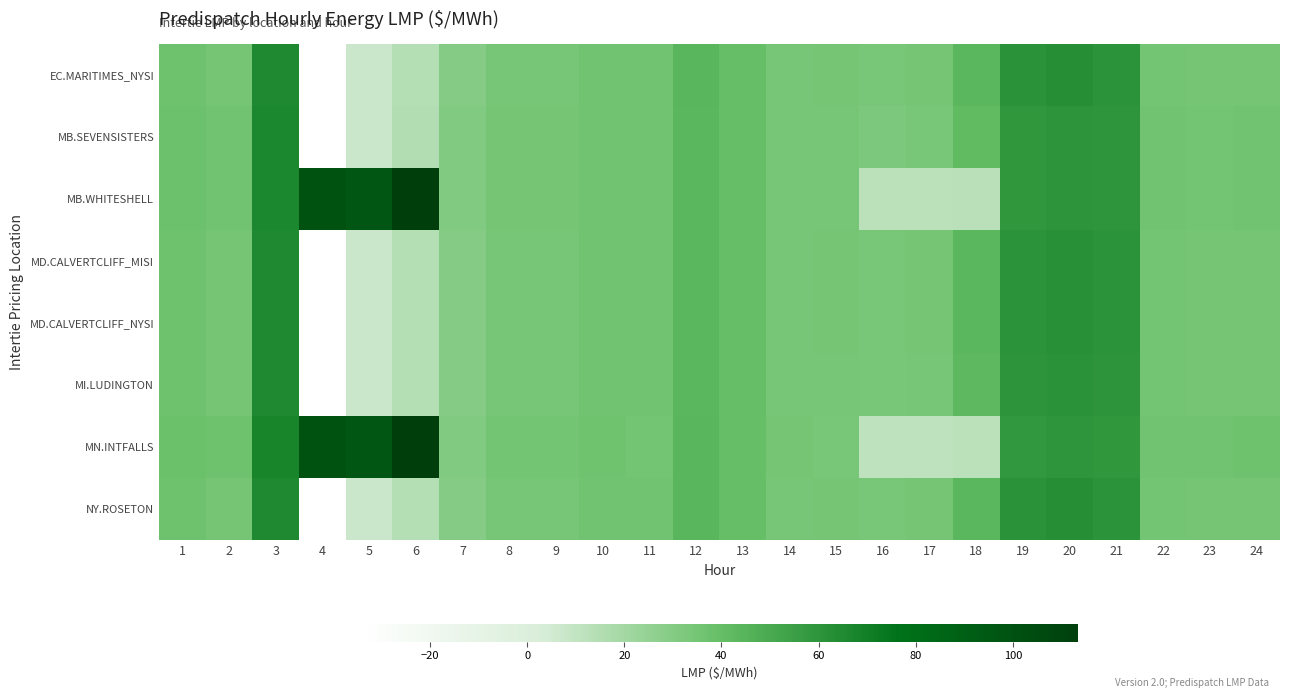

At which category is the sum across all series the highest?

3